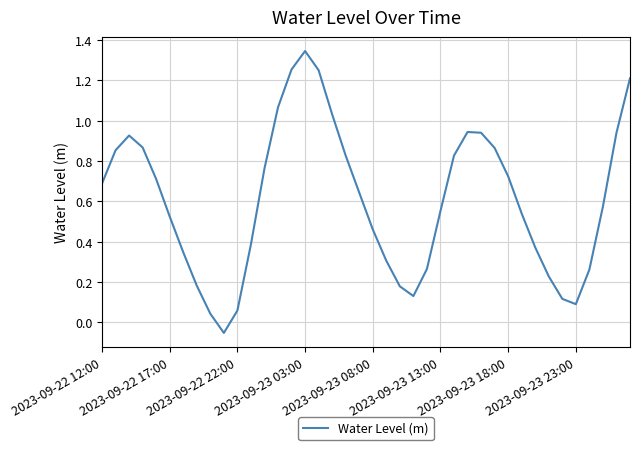

What is the difference between the maximum and minimum values?

1.4